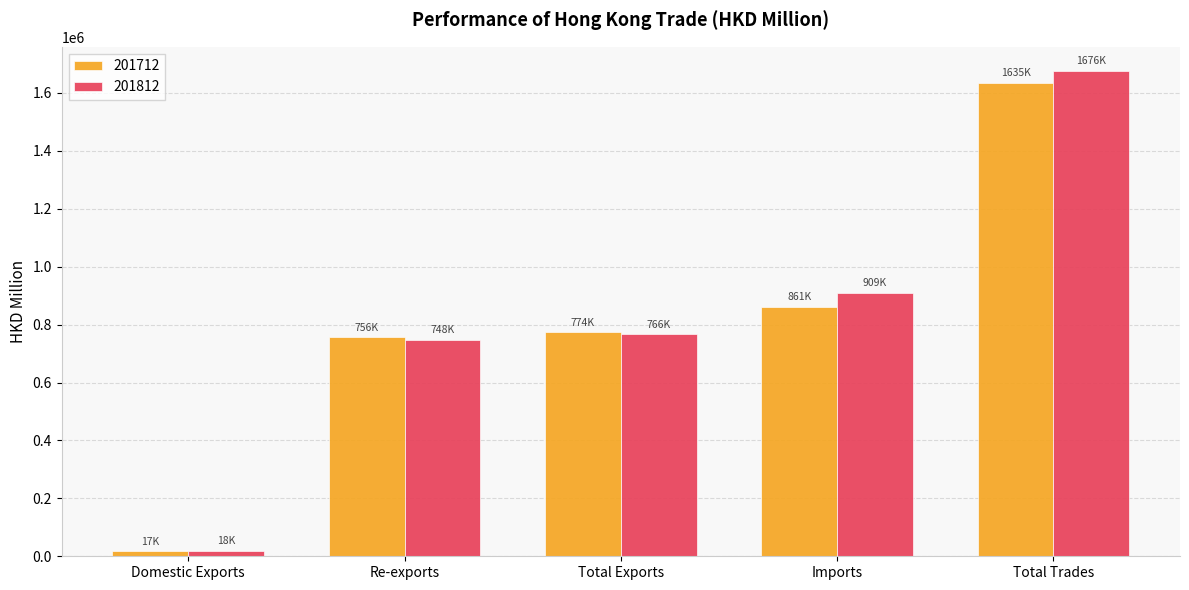

Which series changed the most between Re-exports and Total Trades?

201812